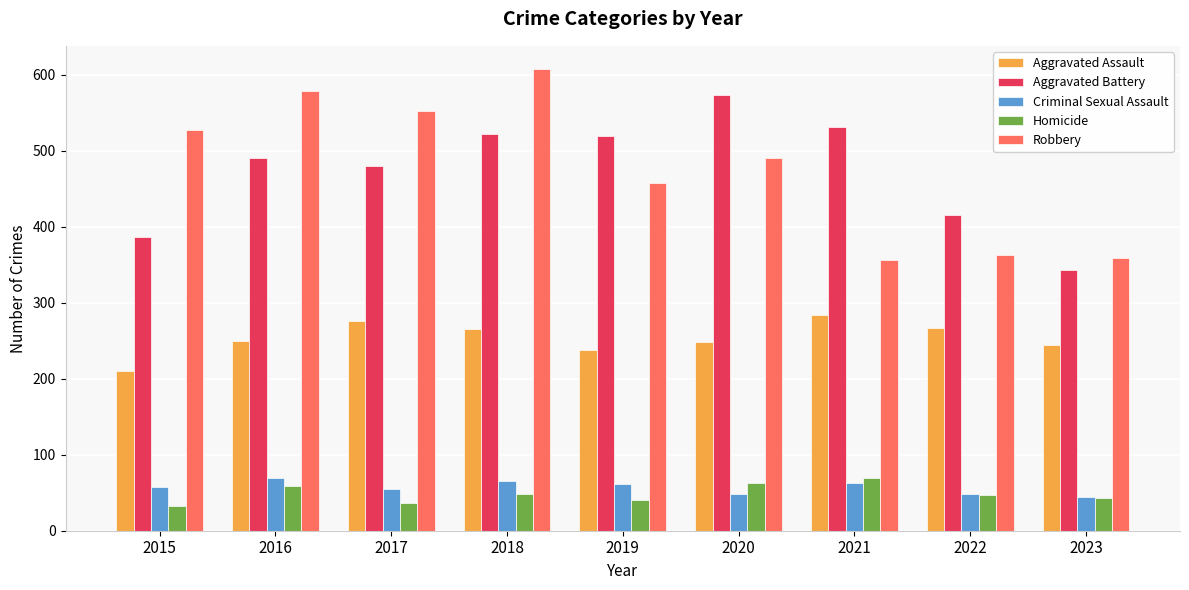

What is the difference between the second highest and minimum values in the Criminal Sexual Assault series?

21